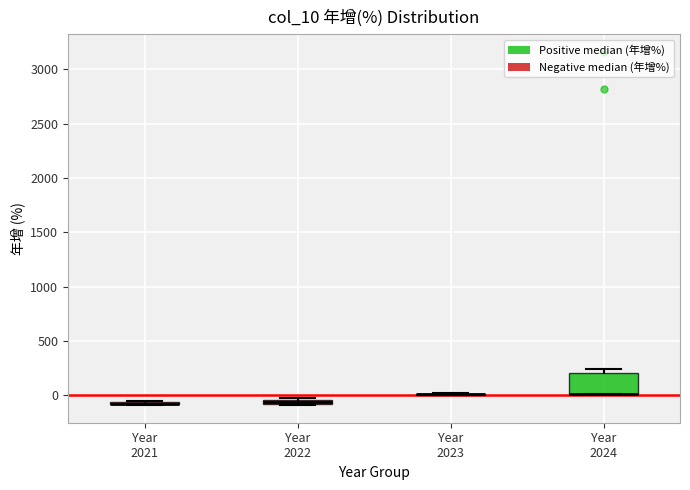

Comparing the boxes themselves (not the whiskers), which one is the tallest?

Year 2024